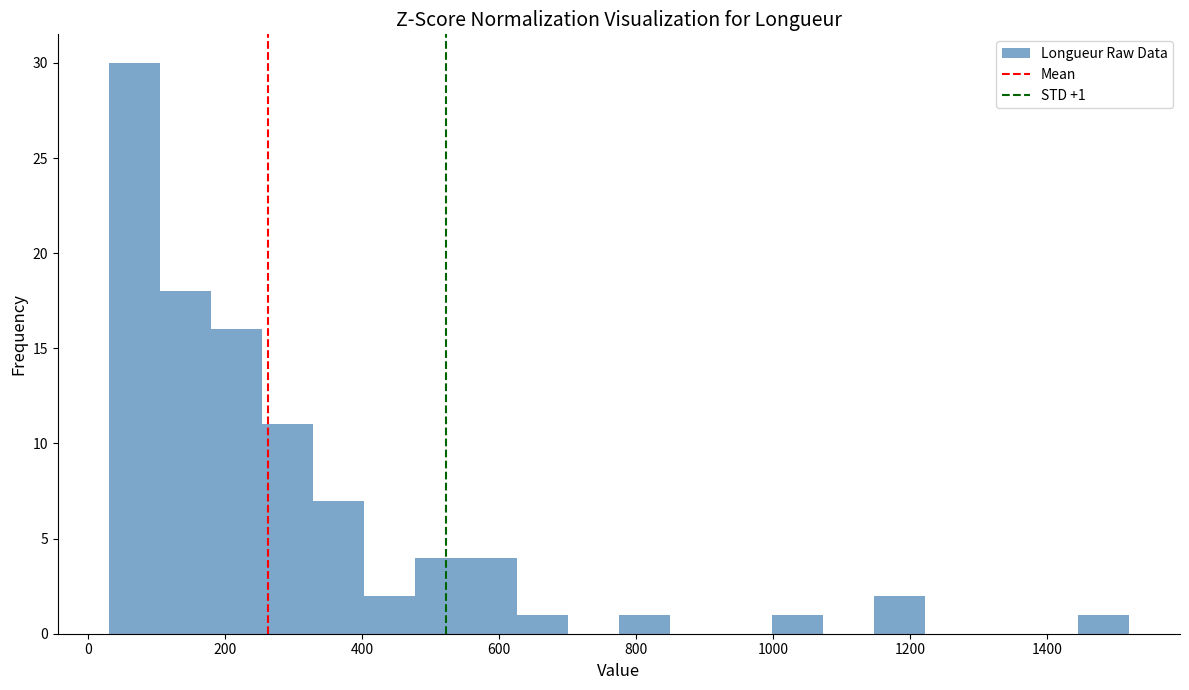

Around what value on the x-axis is the tallest bar? Give the approximate position of its centre, as read against the axis.

60